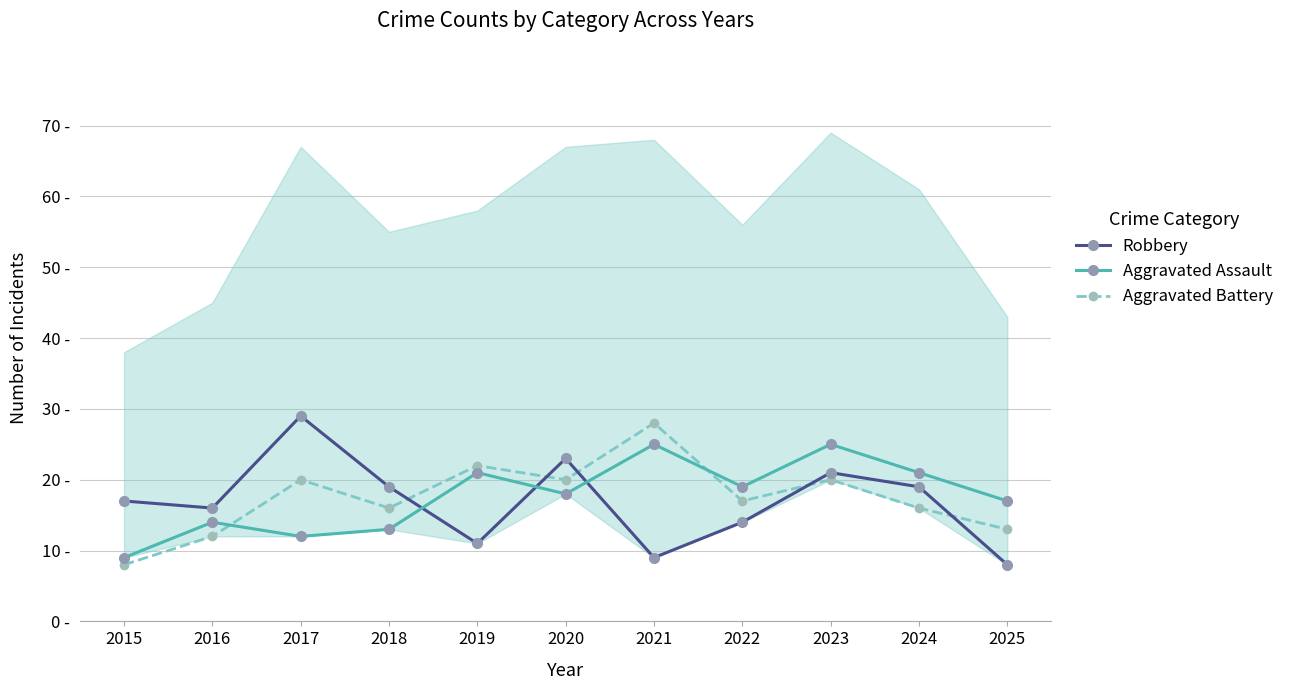

Rank the series by their maximum value, from highest to lowest.

Robbery, Aggravated Battery, Aggravated Assault